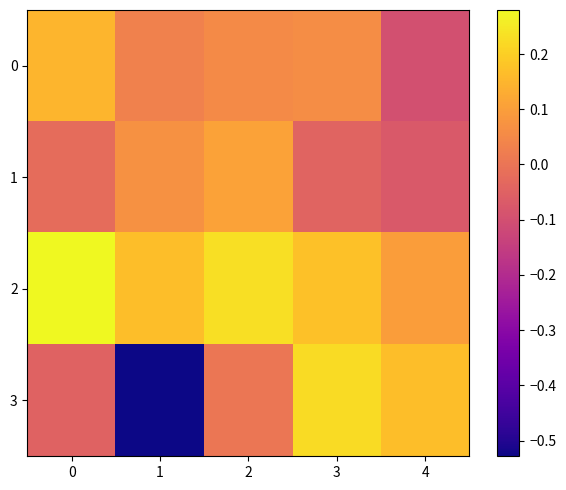

Which series has the largest total across all categories?

2